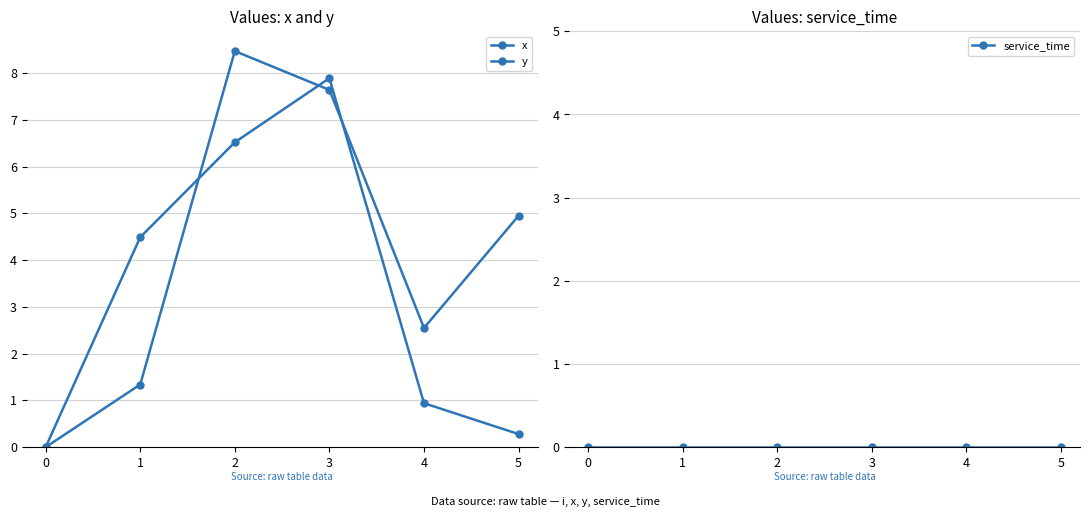

Rank the series by their average value, from lowest to highest.

service_time, x, y